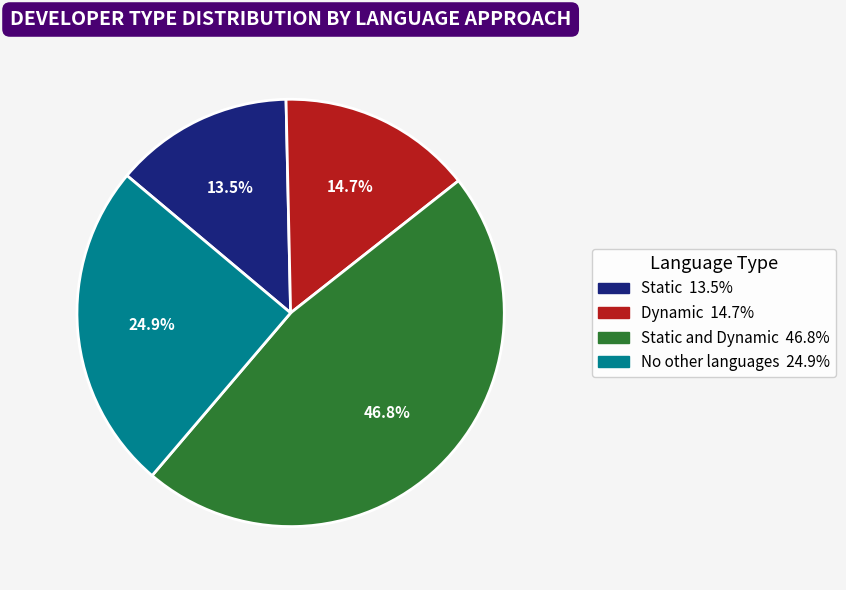

Is there any slice that represents more than half of the pie?

No